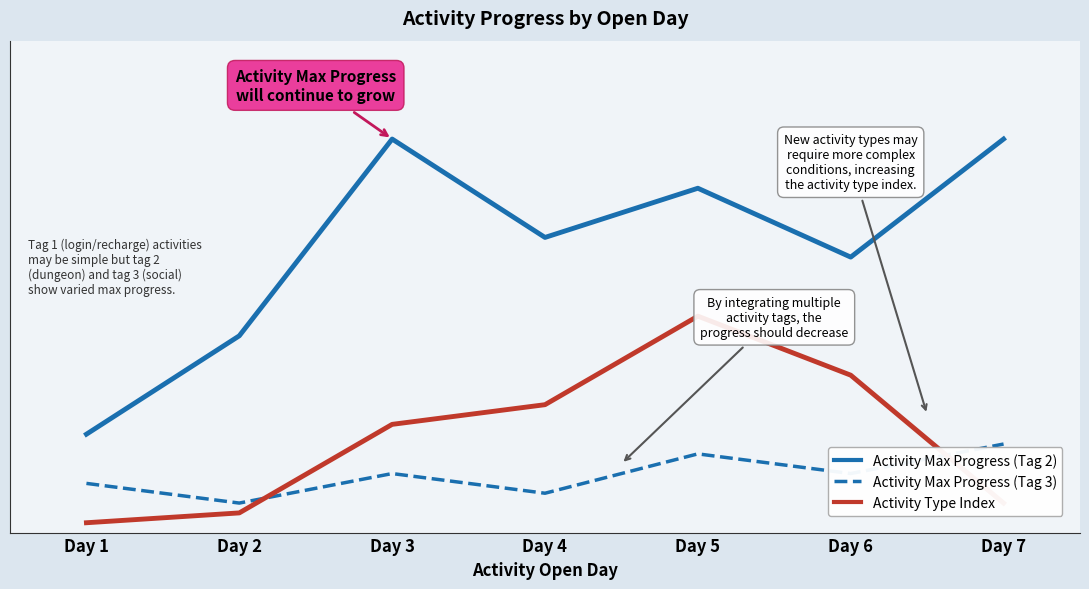

Does the chart display data point markers on the line(s)?

No